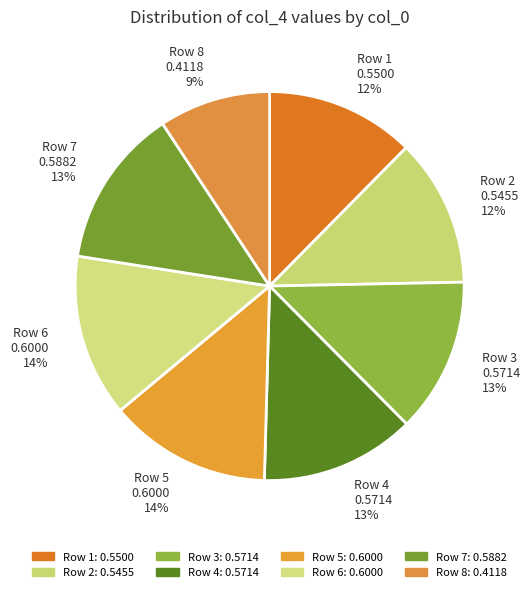

How many slices are in this pie chart?

8